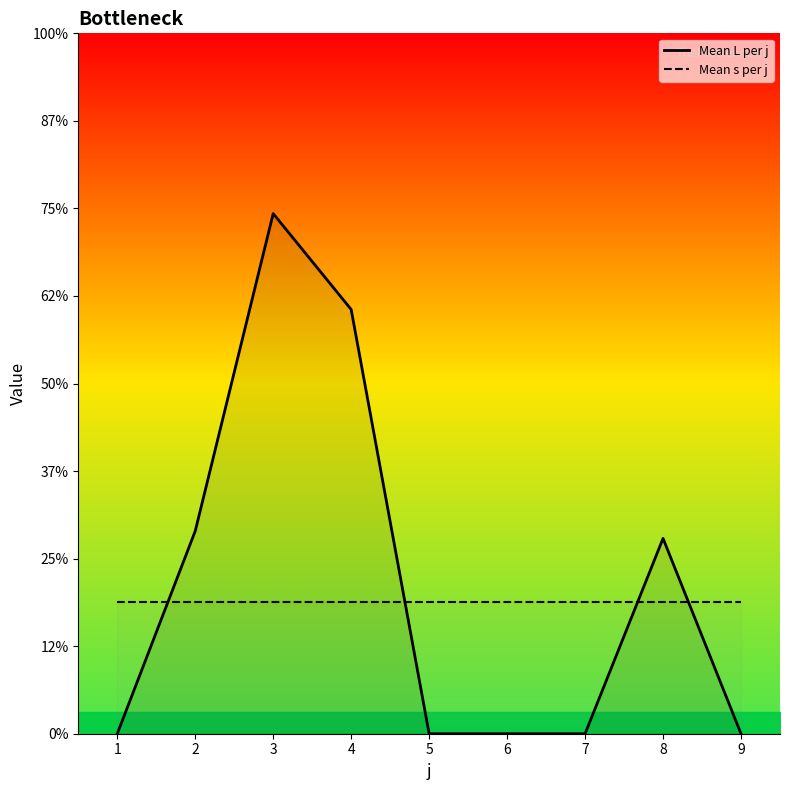

How many times do Mean s per j and Mean L per j cross each other?

4